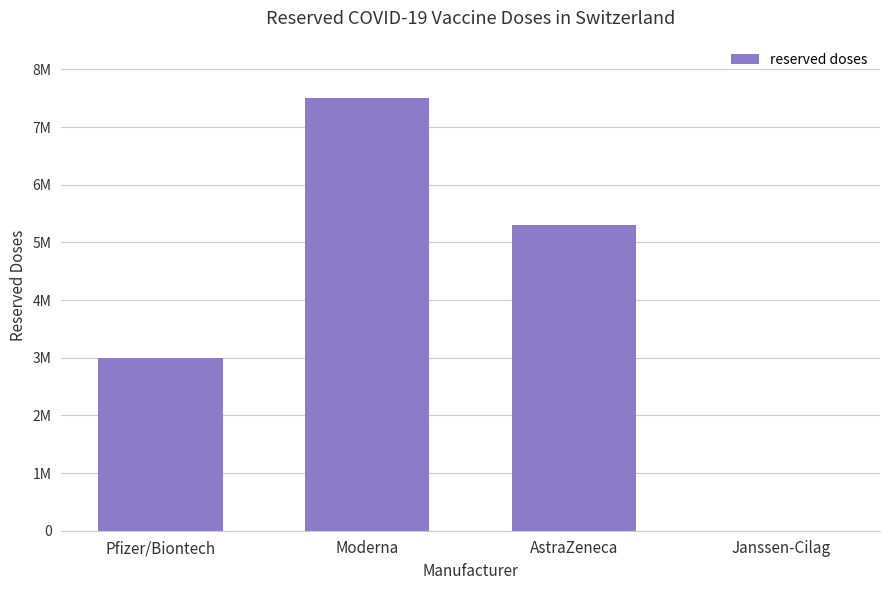

What is the label of the 3rd bar from the right?

Moderna